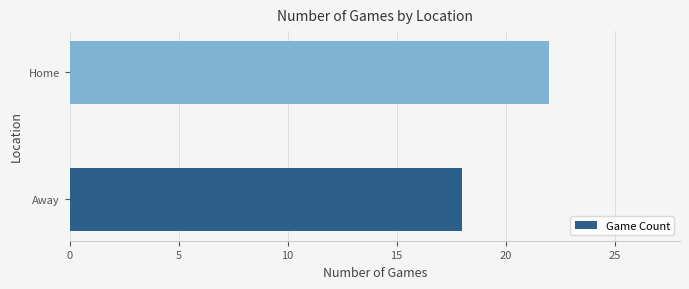

List the labels in order of value, largest first.

Home, Away